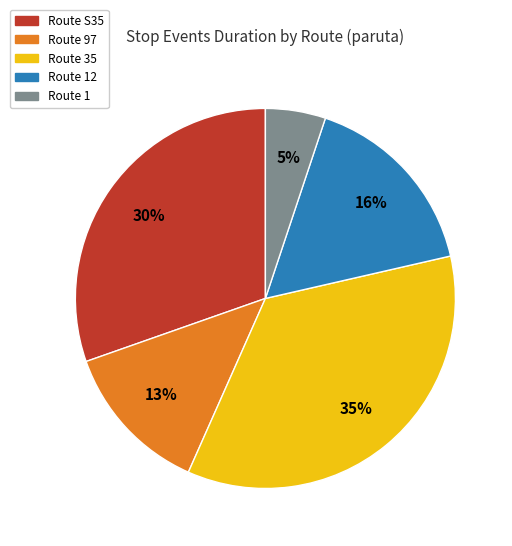

Is there any slice that represents more than half of the pie?

No